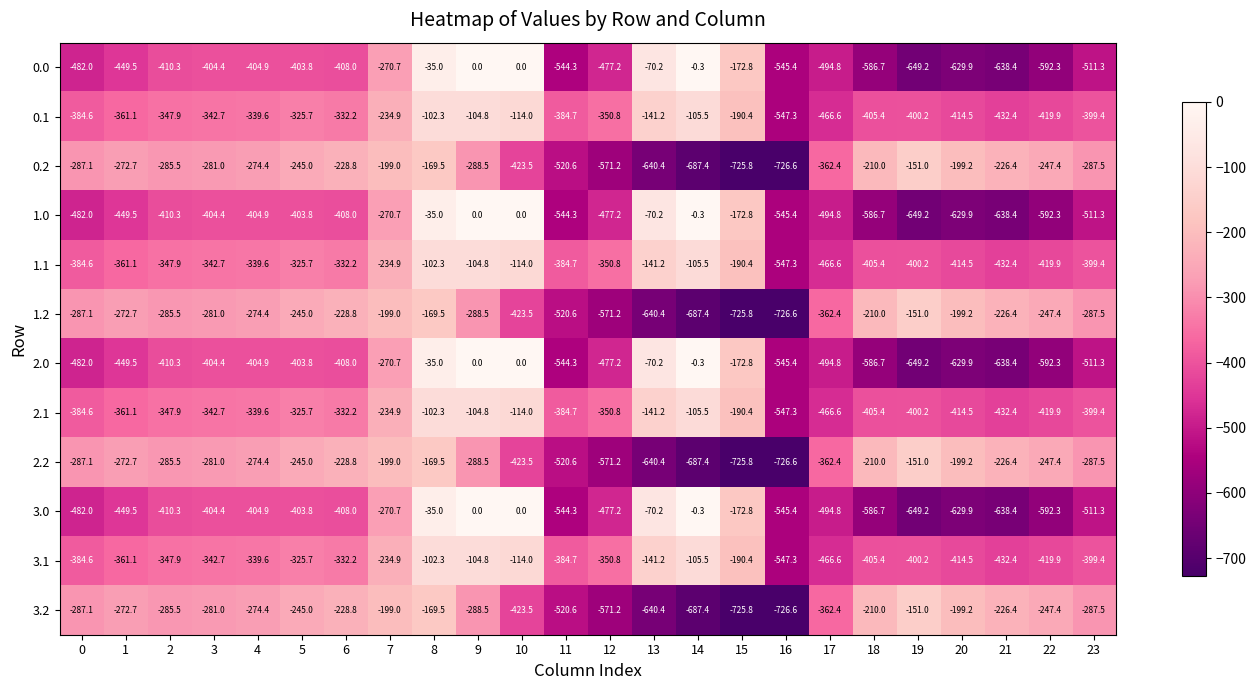

The 1.2 series shows -151.0 at 19. True or false?

True